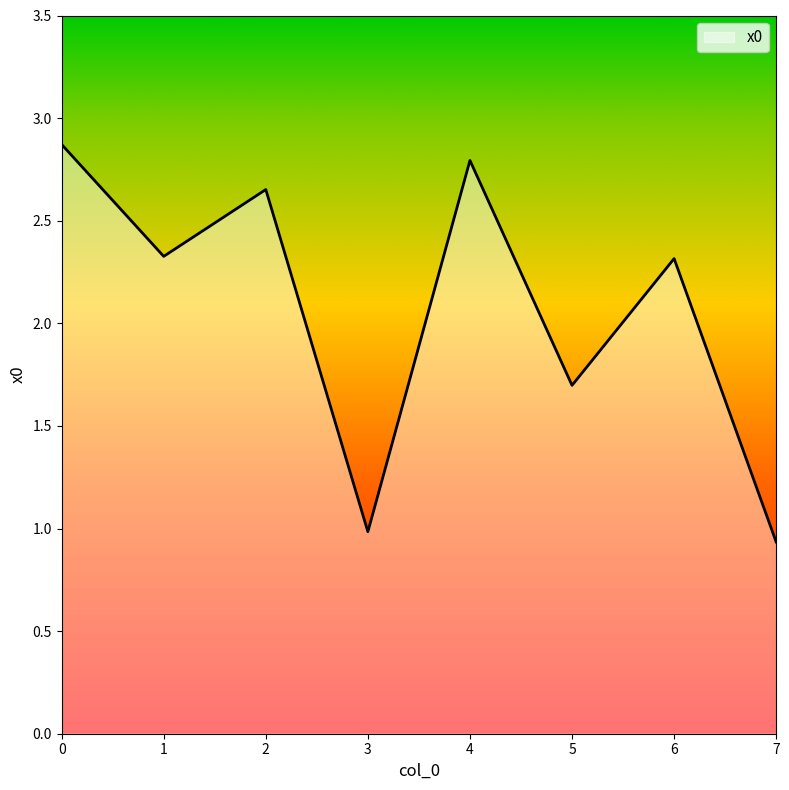

Does the chart display data point markers on the line(s)?

No